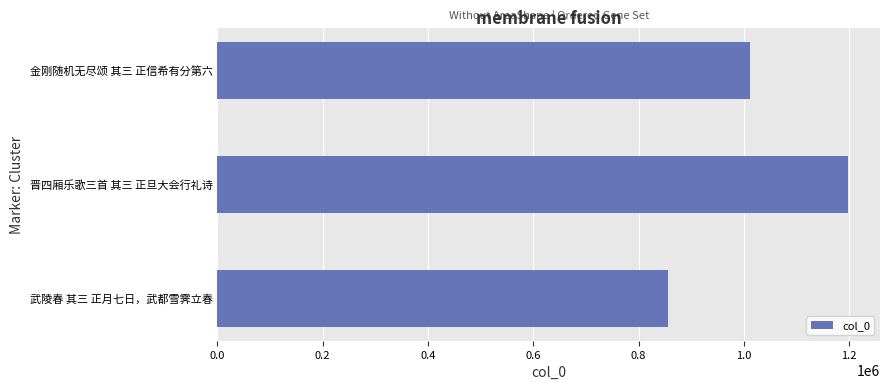

What is the minimum value shown in the chart?

855205